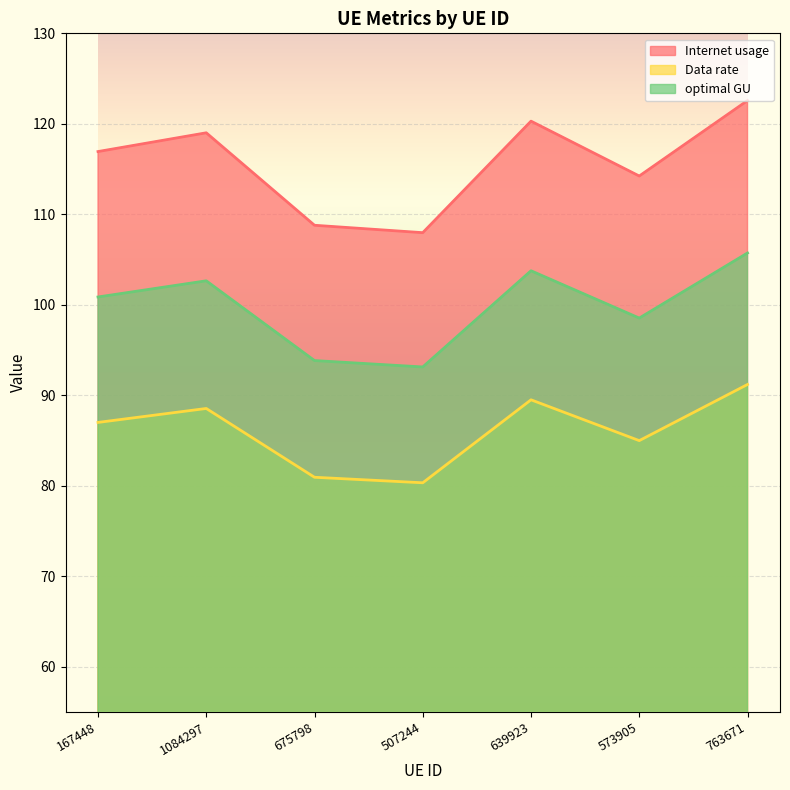

At which category is the sum across all series the highest?

763671